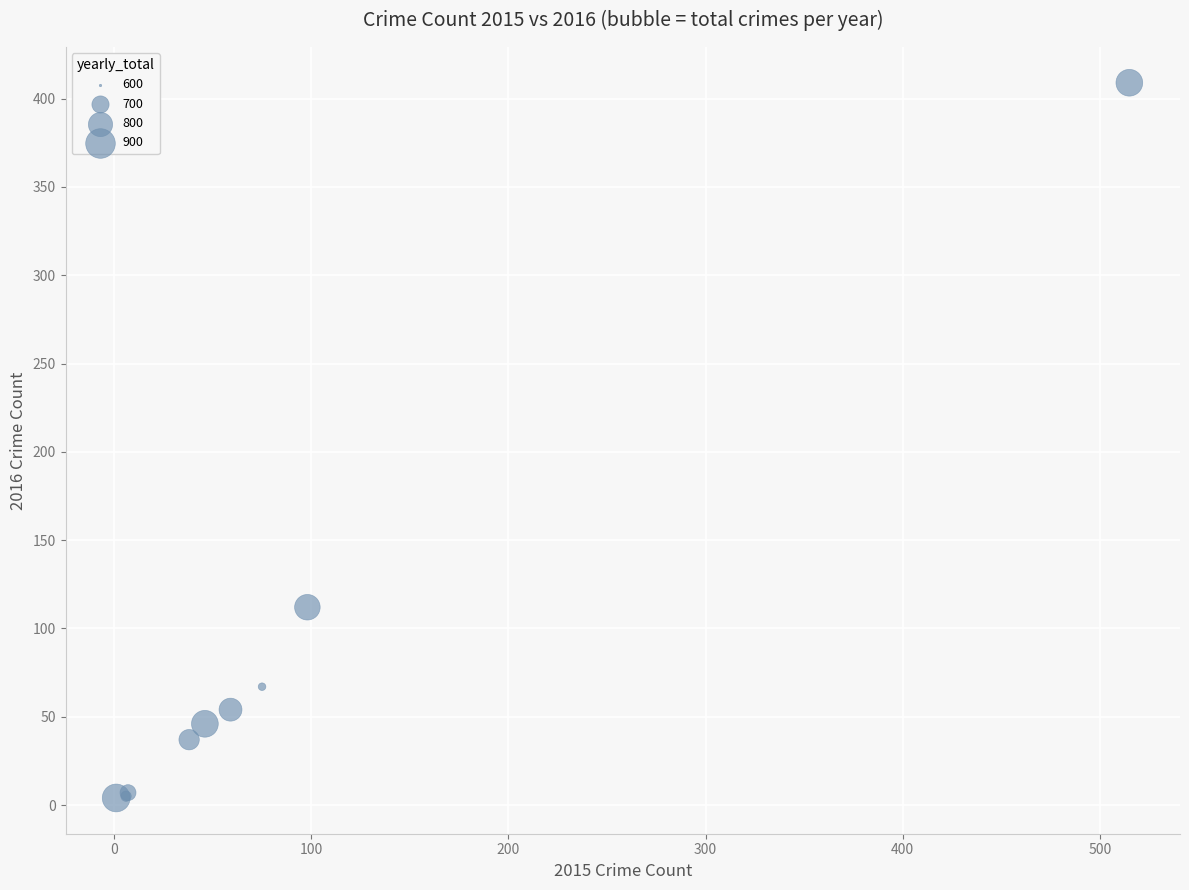

What Y value in the scatter plot is closest to 206?

112